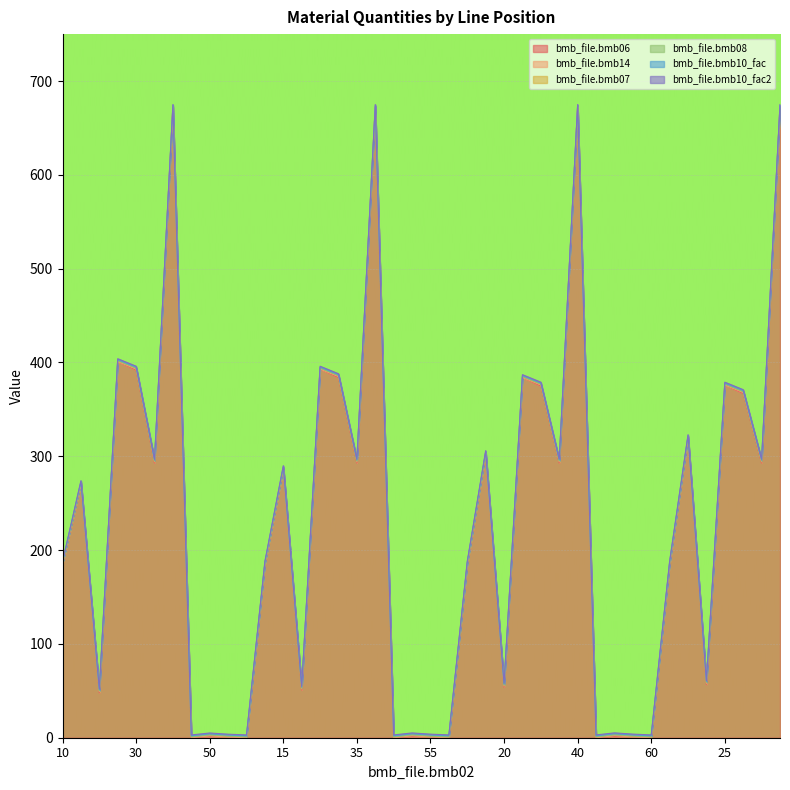

Is the value of bmb_file.bmb08 at 30 greater than the value of bmb_file.bmb10_fac at 45?

No